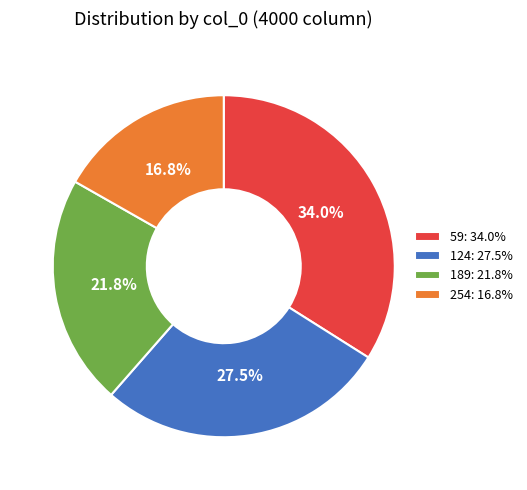

Does any single category account for the majority?

No